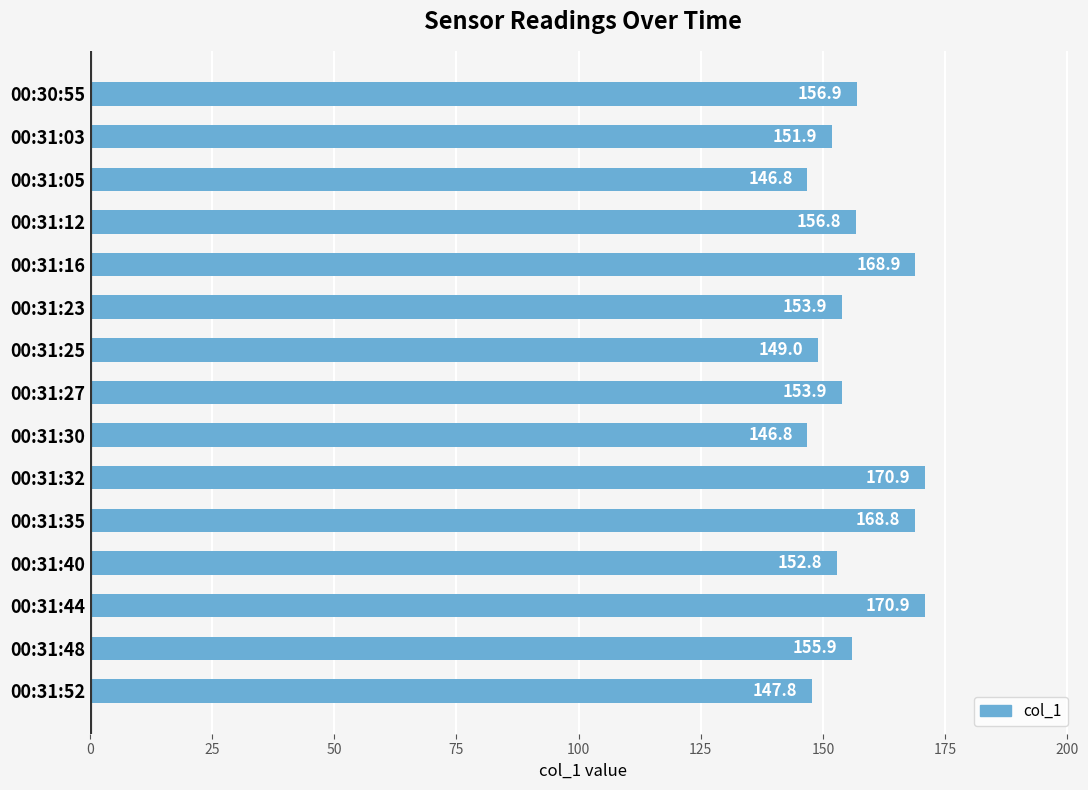

What is the maximum value shown in the chart?

170.9